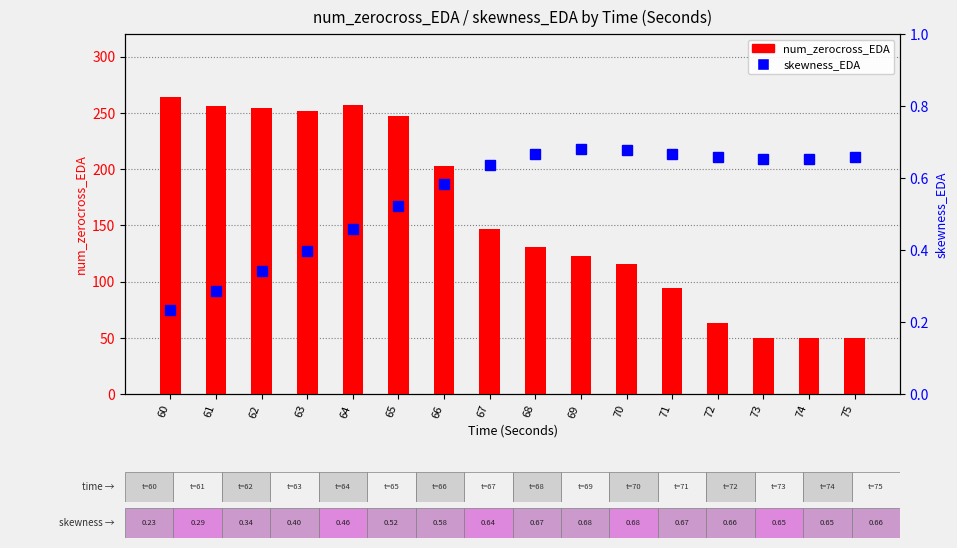

Reading left to right, extract all data points from this chart.

num_zerocross_EDA: 60=264.0	61=256.0	62=254.0	63=252.0	64=257.0	65=247.0	66=203.0	67=147.0	68=131.0	69=123.0	70=116.0	71=94.0	72=63.0	73=50.0	74=50.0	75=50.0
skewness_EDA: 60=0.2	61=0.3	62=0.3	63=0.4	64=0.5	65=0.5	66=0.6	67=0.6	68=0.7	69=0.7	70=0.7	71=0.7	72=0.7	73=0.7	74=0.7	75=0.7